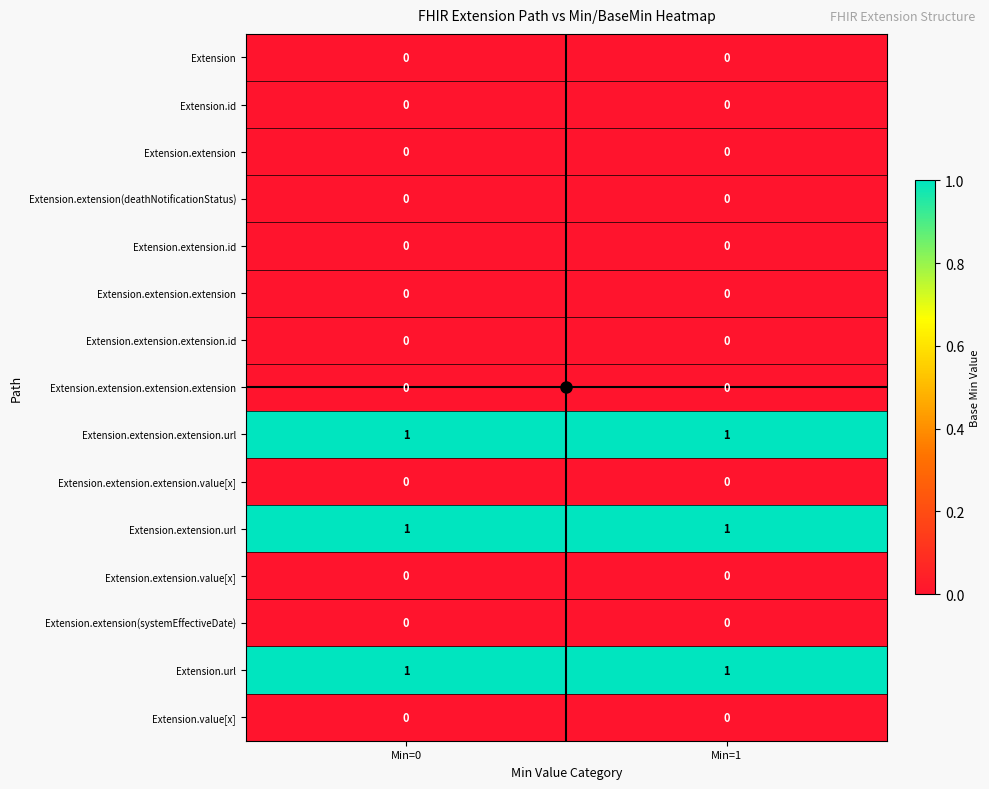

The value of Extension.extension.extension.value[x] at Min=1 is 0. True or false?

True